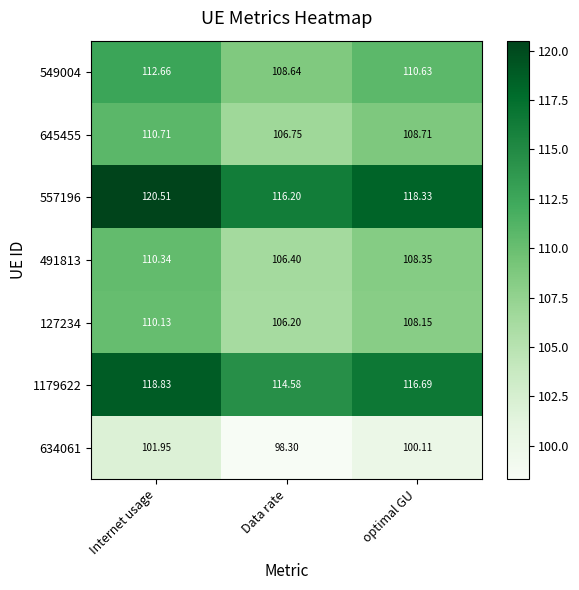

Which series changed the most between Internet usage and Data rate?

557196